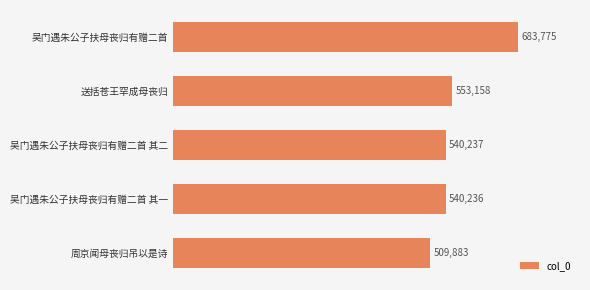

True or false: the data shows 896829 at 吴门遇朱公子扶母丧归有赠二首 其二.

False